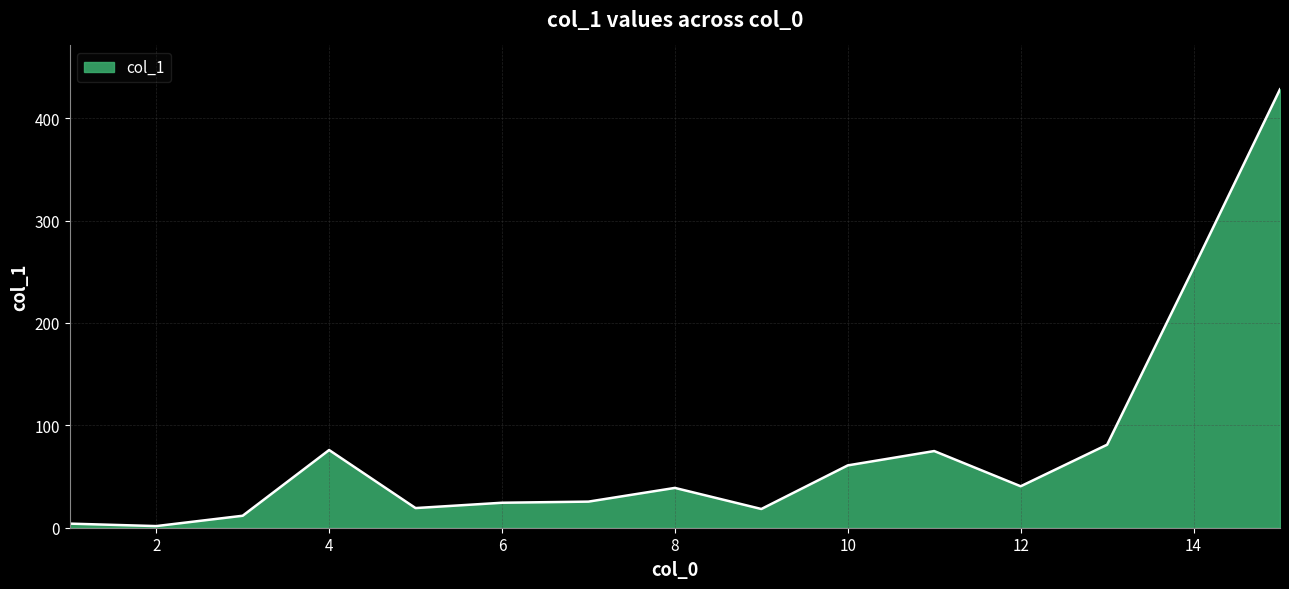

How many categories are shown in the chart?

15